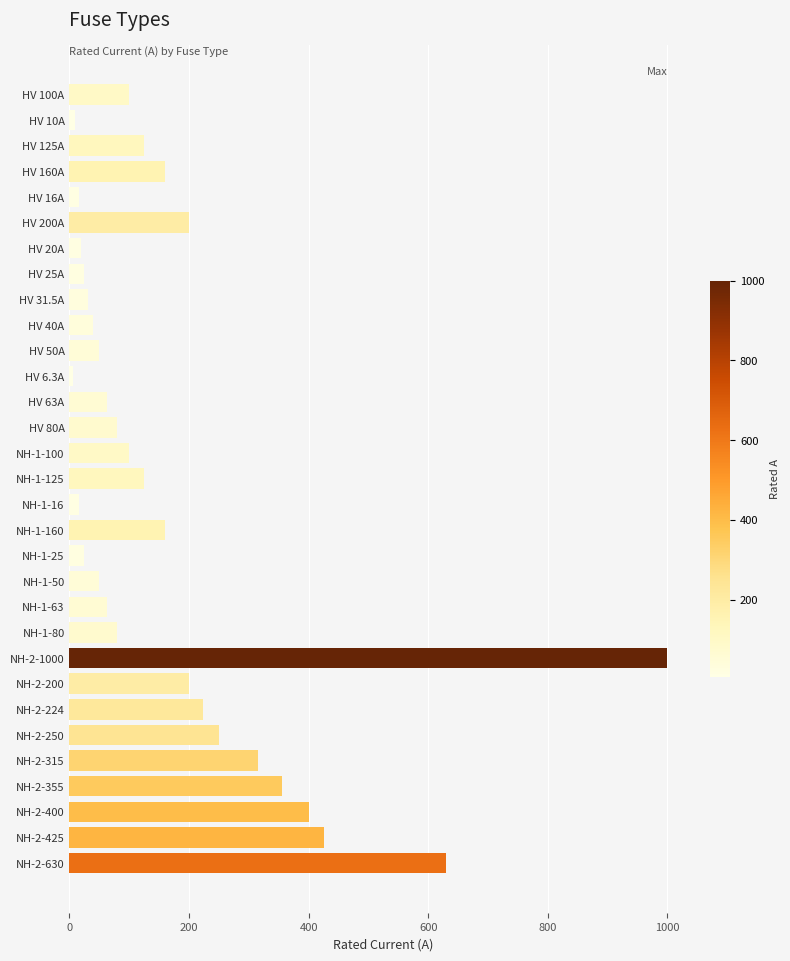

The value at NH-1-63 is 63.0. True or false?

True